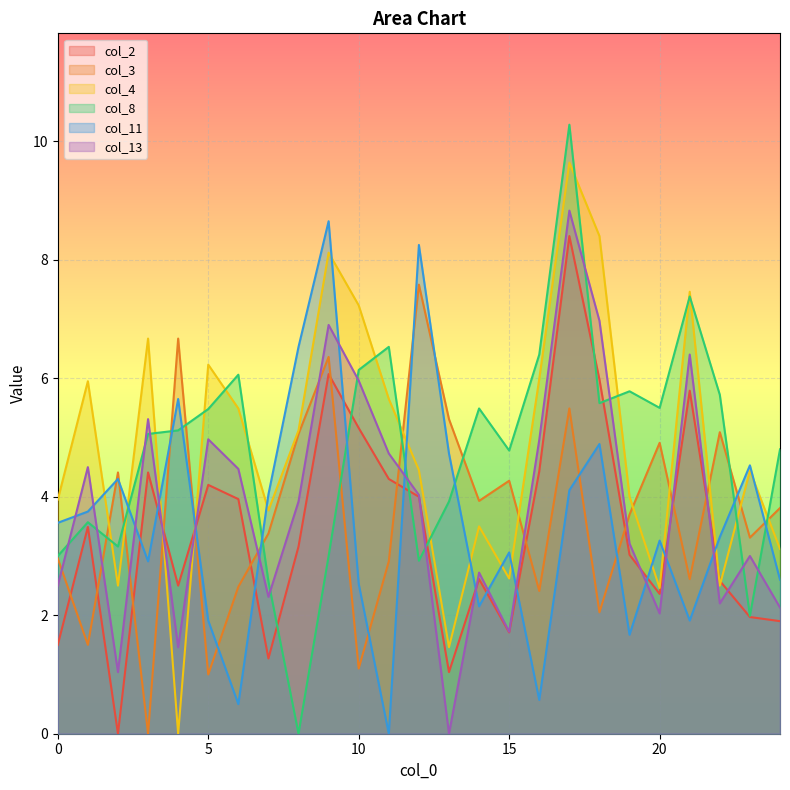

Reading right to left, list all the values displayed in this chart.

col_2: 1.9	2.0	2.6	5.8	2.4	3.0	6.0	8.4	4.4	1.7	2.6	1.0	4.0	4.3	5.2	6.1	3.2	1.3	4.0	4.2	2.5	4.4	0.0	3.5	1.5
col_3: 3.8	3.3	5.1	2.6	4.9	3.7	2.0	5.5	2.4	4.3	3.9	5.3	7.6	2.9	1.1	6.4	5.1	3.4	2.5	1.0	6.7	0.0	4.4	1.5	3.0
col_4: 3.1	4.4	2.5	7.5	2.5	4.0	8.4	9.6	6.0	2.6	3.5	1.5	4.5	5.7	7.2	8.1	5.1	3.8	5.5	6.2	0.0	6.7	2.5	6.0	4.0
col_8: 4.8	2.0	5.7	7.4	5.5	5.8	5.6	10.3	6.4	4.8	5.5	3.9	2.9	6.5	6.1	3.0	0.0	2.6	6.1	5.5	5.1	5.1	3.2	3.6	3.0
col_11: 2.6	4.5	3.3	1.9	3.3	1.7	4.9	4.1	0.6	3.1	2.1	4.7	8.2	0.0	2.5	8.7	6.5	4.0	0.5	1.9	5.7	2.9	4.3	3.8	3.6
col_13: 2.1	3.0	2.2	6.4	2.0	3.2	7.0	8.8	5.0	1.7	2.7	0.0	4.0	4.7	6.0	6.9	3.9	2.3	4.5	5.0	1.5	5.3	1.0	4.5	2.5